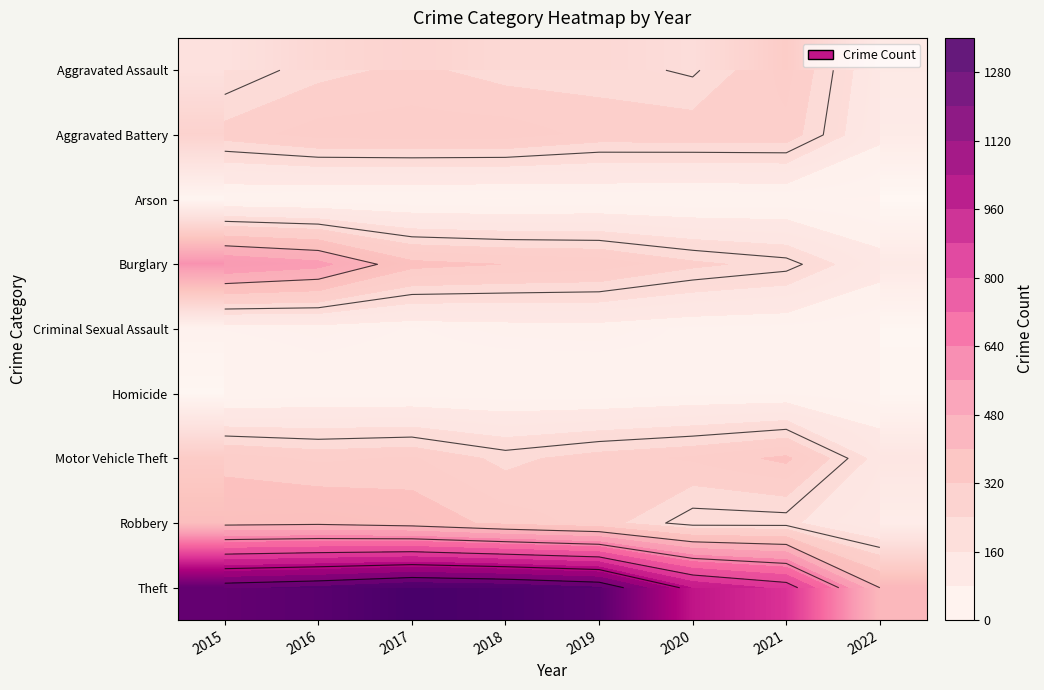

What is the minimum value shown in the chart?

5